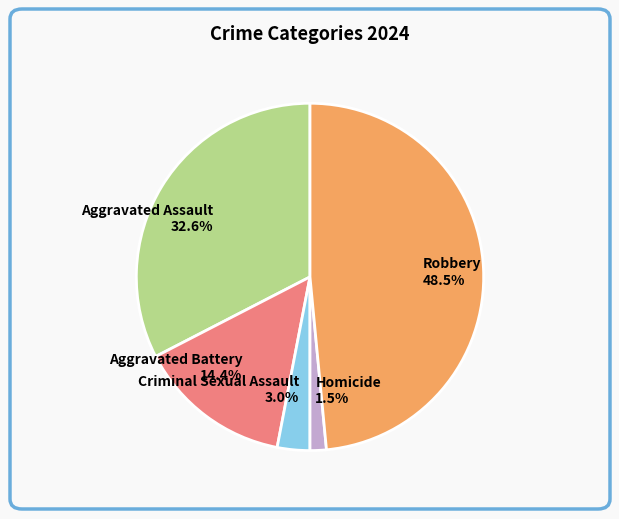

Is it true that Aggravated Battery is 21% of the pie?

False